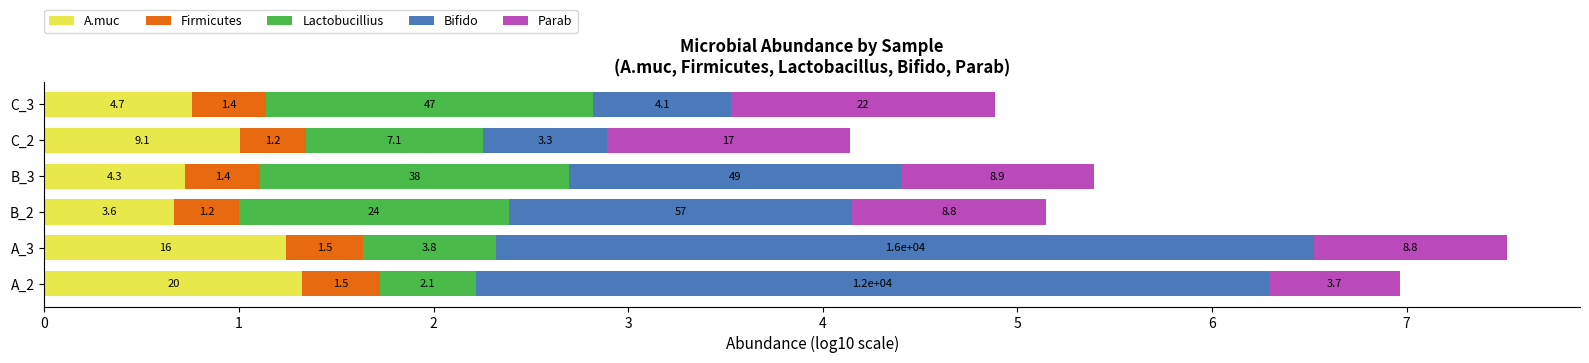

What is the sum of all Bifido values?

13.1